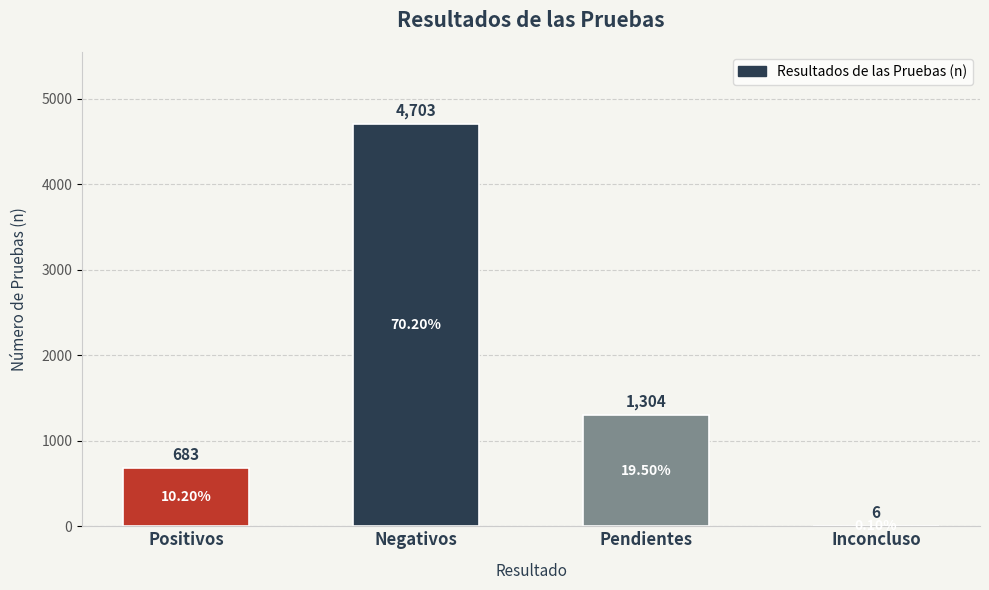

Is it true that the value at Negativos is 4703?

True